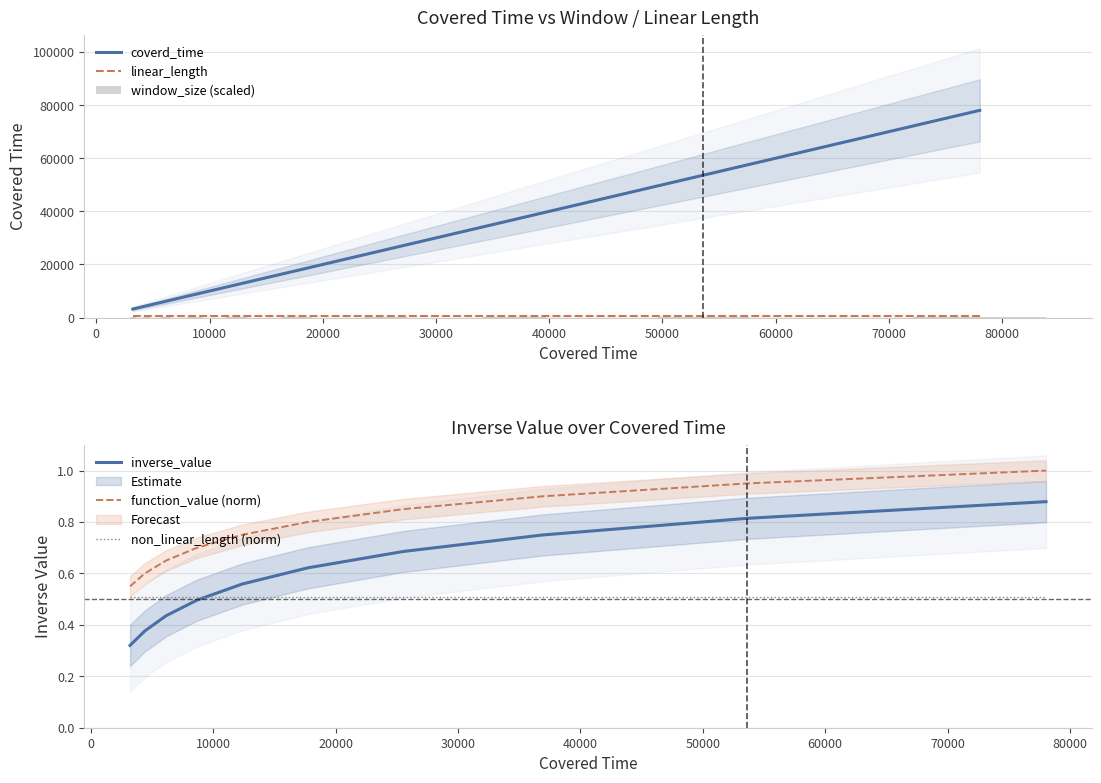

How many times do inverse_value and non_linear_length (norm) cross each other?

1